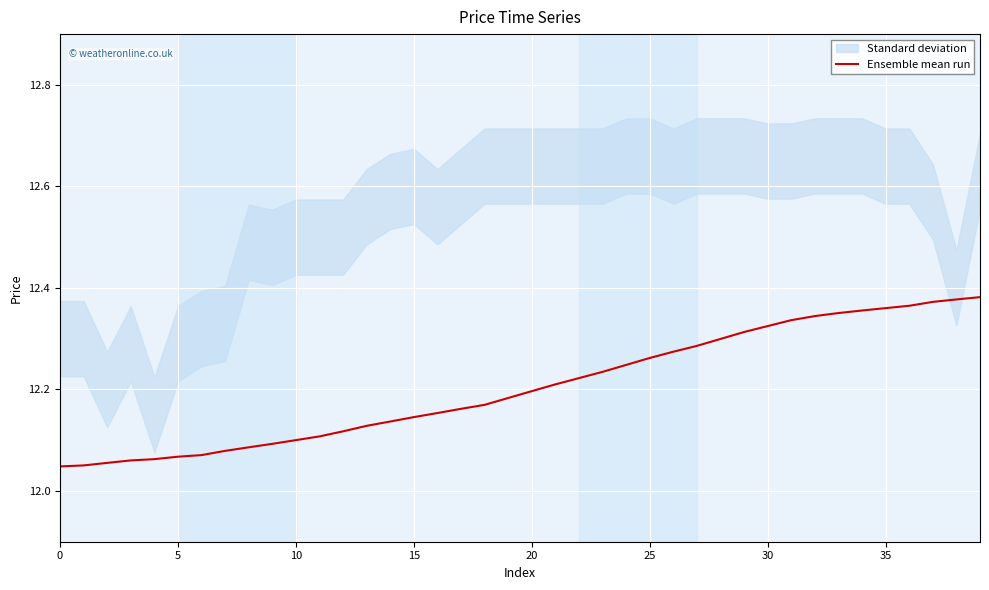

Count the values in the range 12 to 13.

40